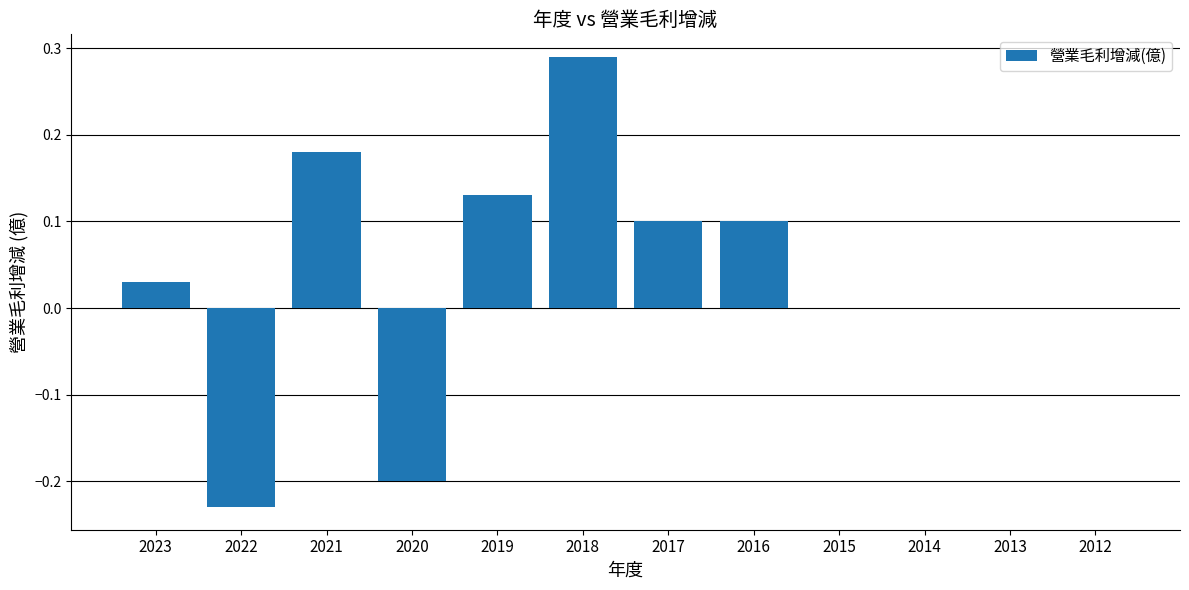

Are the bars grouped side by side (vs. stacked)?

No